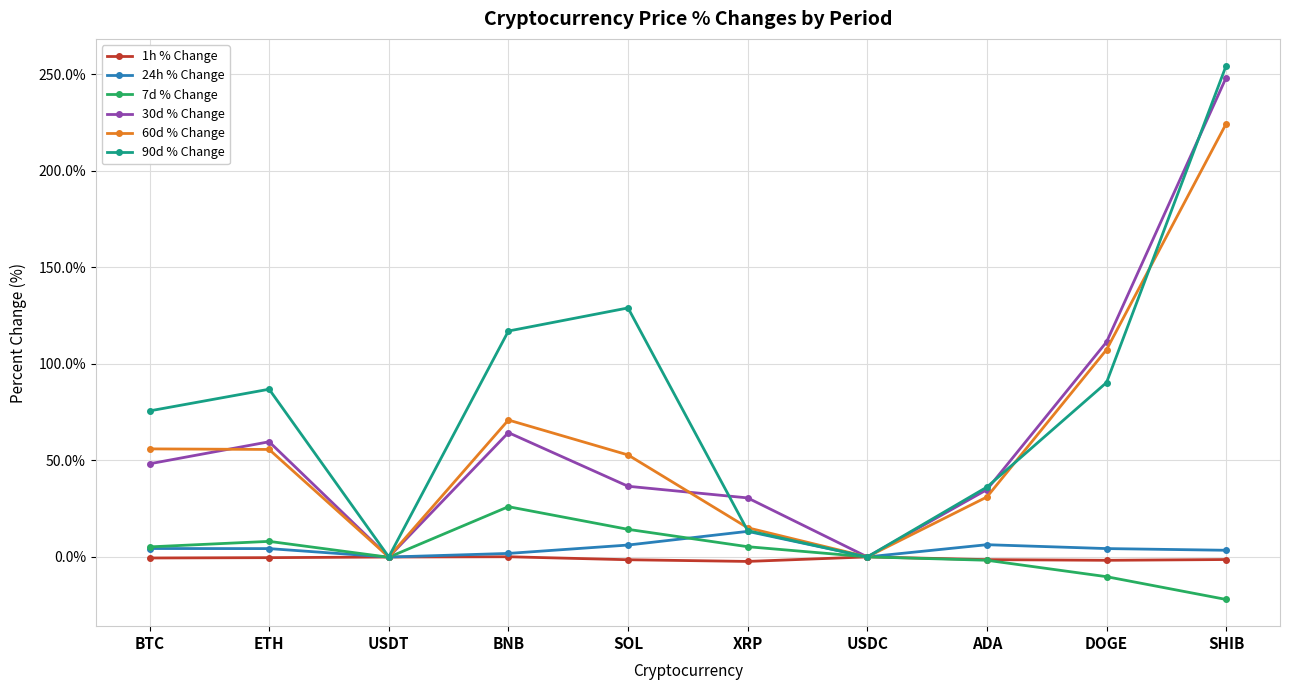

The value of 24h % Change at XRP is 13.2. True or false?

True